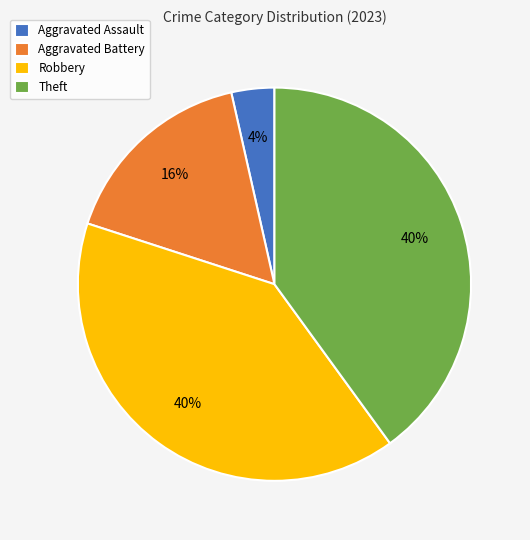

Does any single category account for the majority?

No